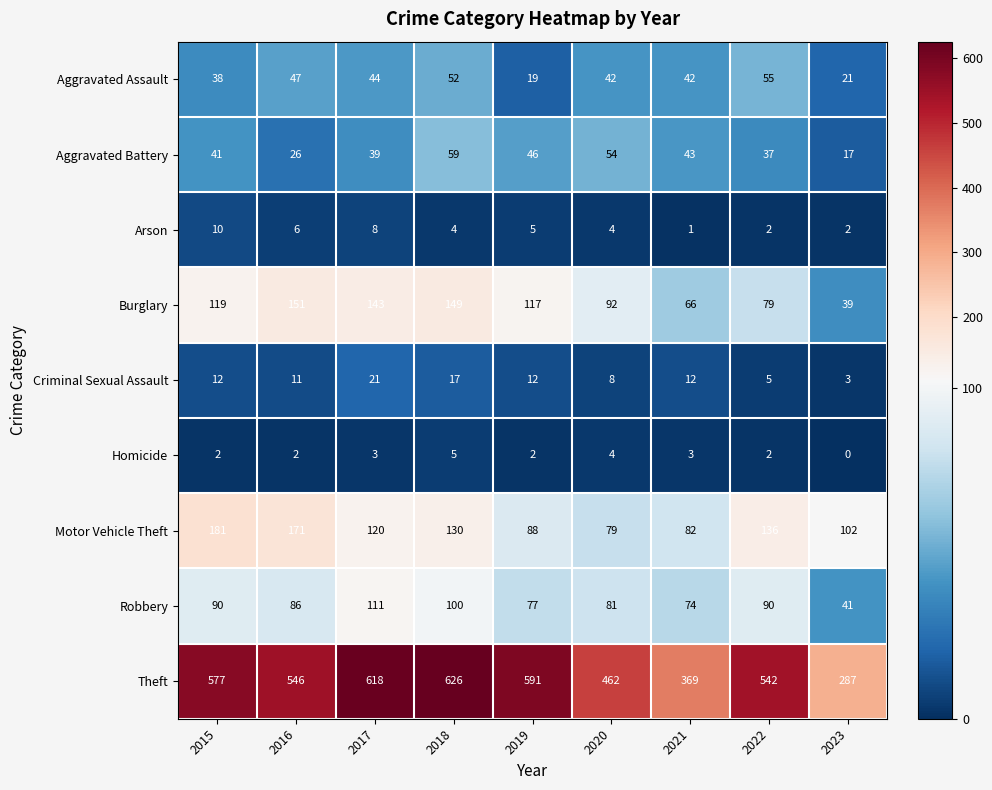

What is the average value of the Robbery series?

83